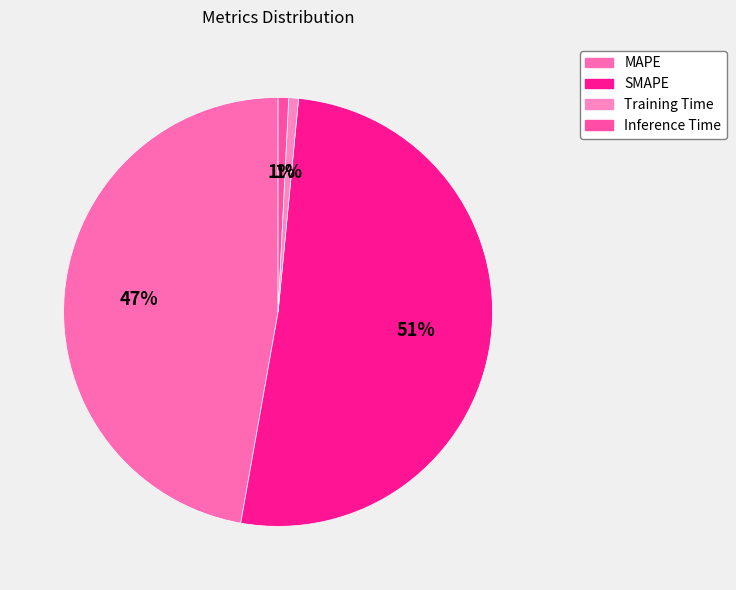

How many slices are in this pie chart?

4